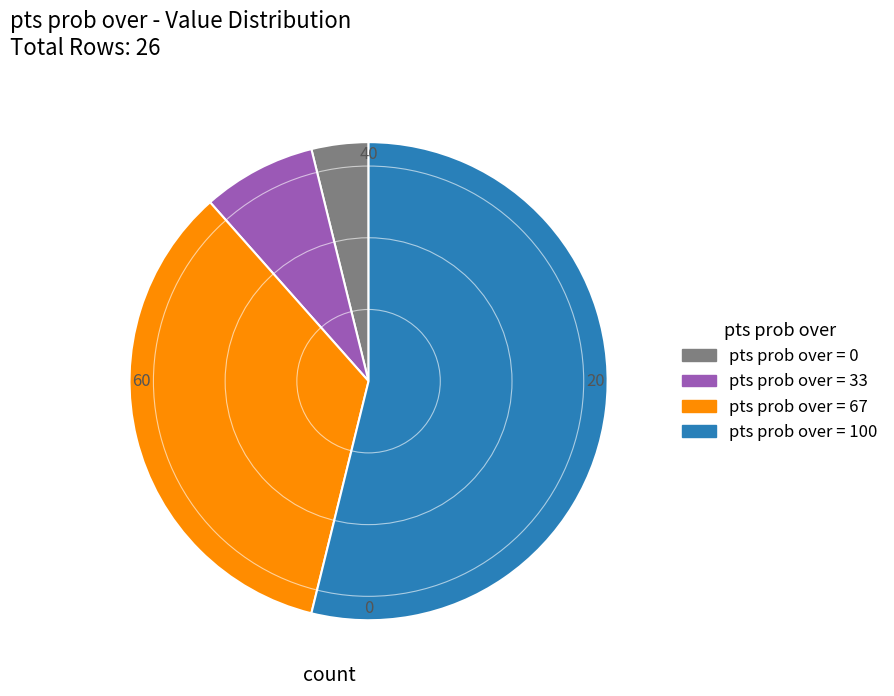

Is there a majority slice in this chart?

Yes